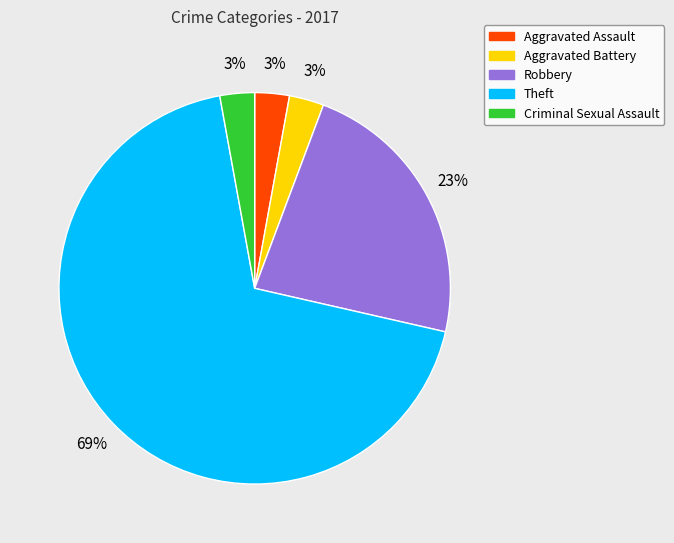

Which slice is the largest?

Theft